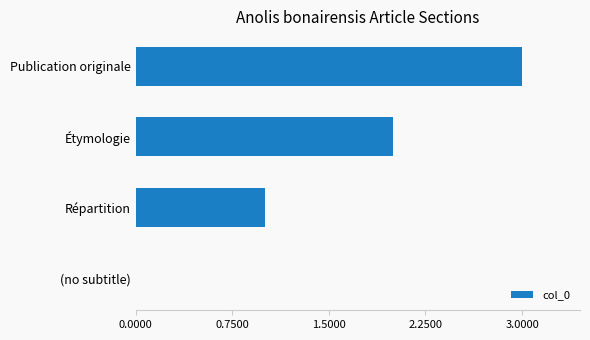

The value at Répartition is 1. True or false?

True